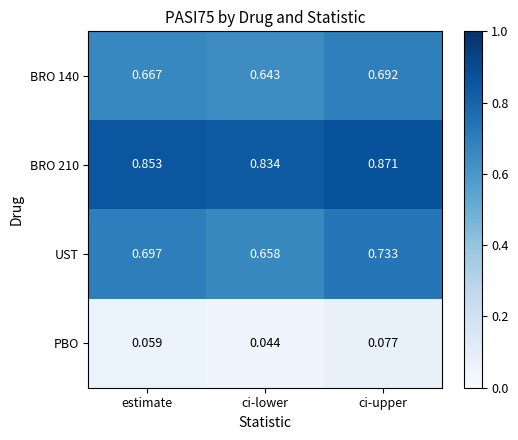

At which category does the chart reach its peak across all series?

ci-upper